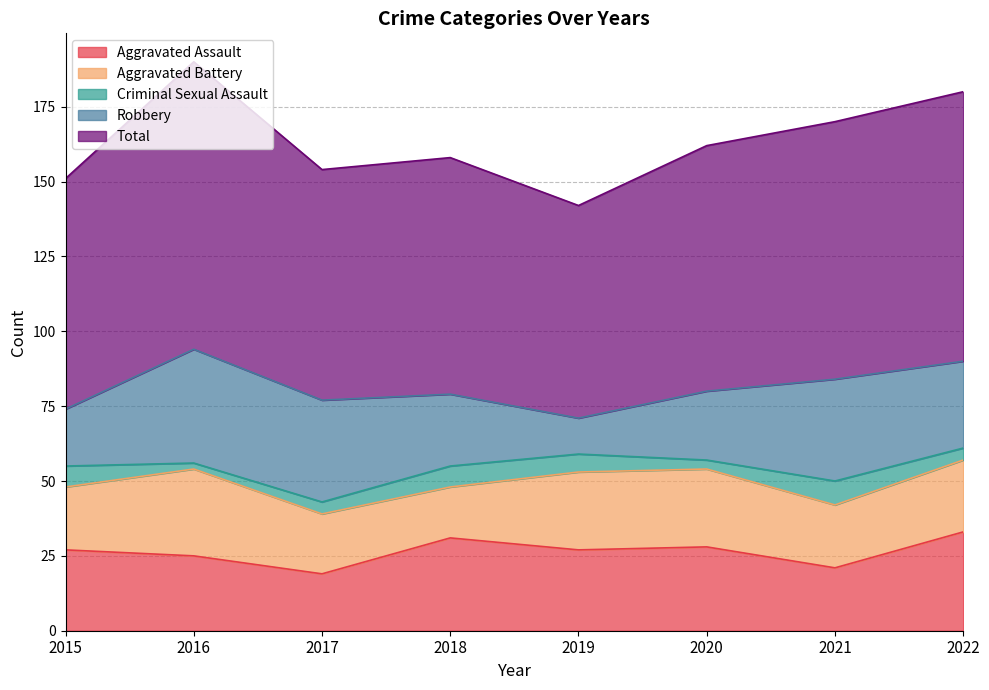

True or false: Criminal Sexual Assault and Total cross at least once.

False